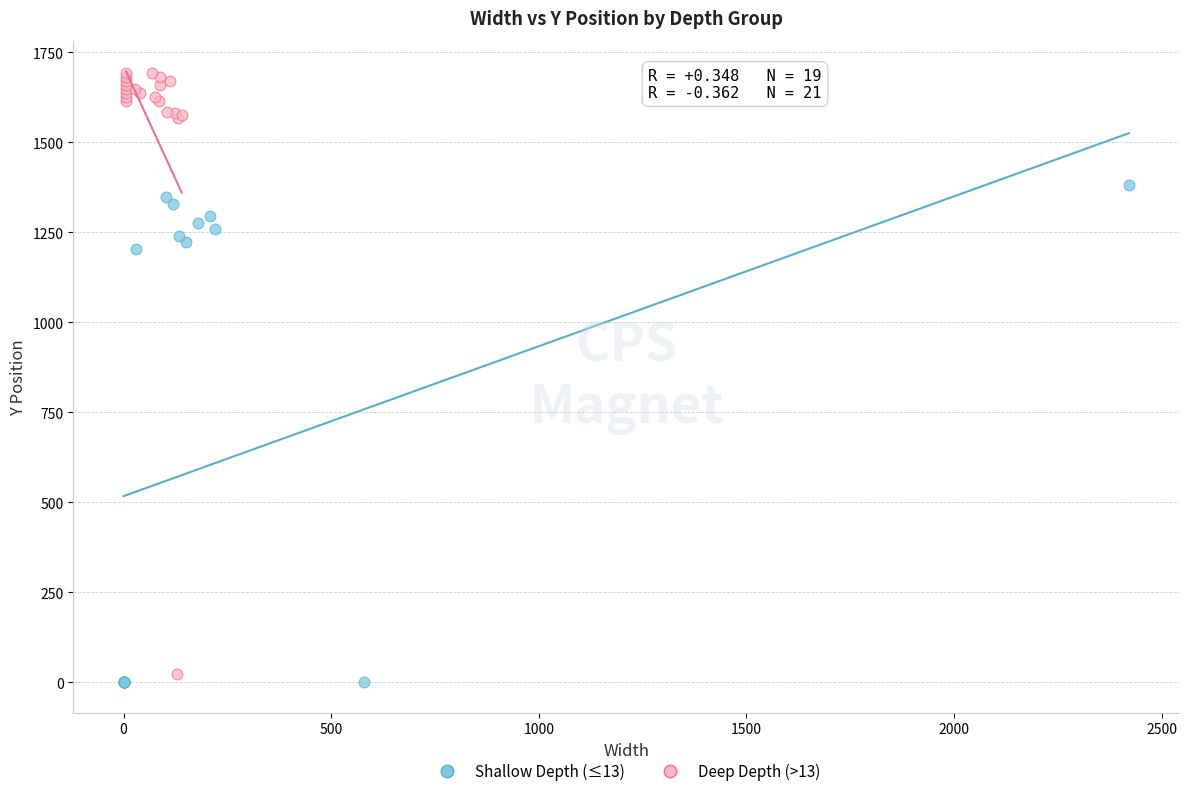

Which series has the widest spread of Y values?

Deep Depth (>13)